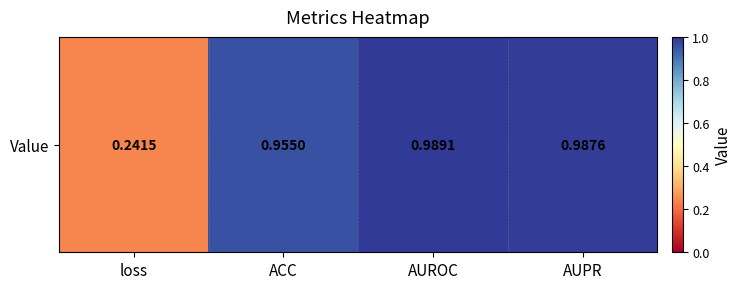

The chart shows a value of 1.5 at AUROC. True or false?

False